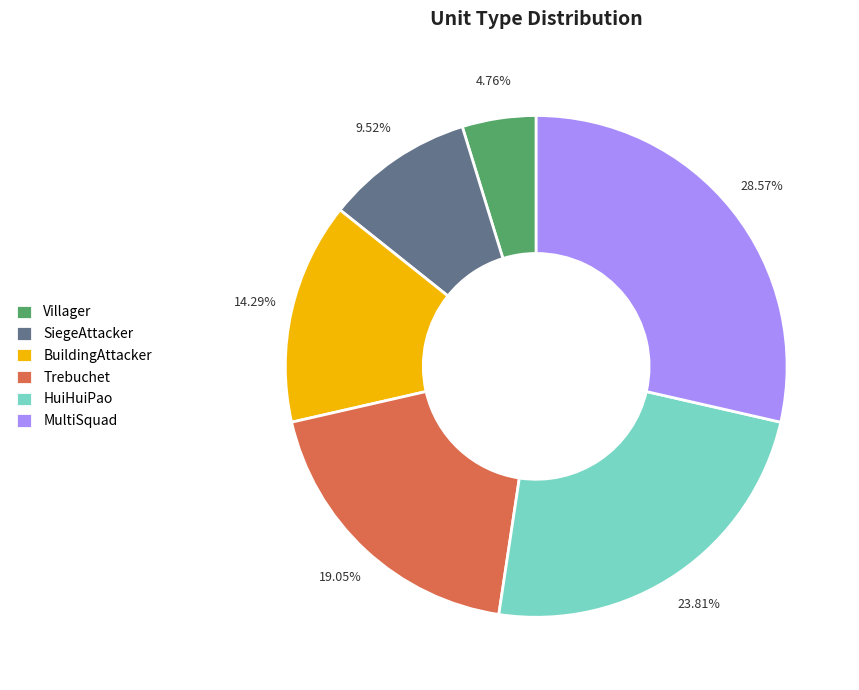

Count the number of slices in the pie.

6